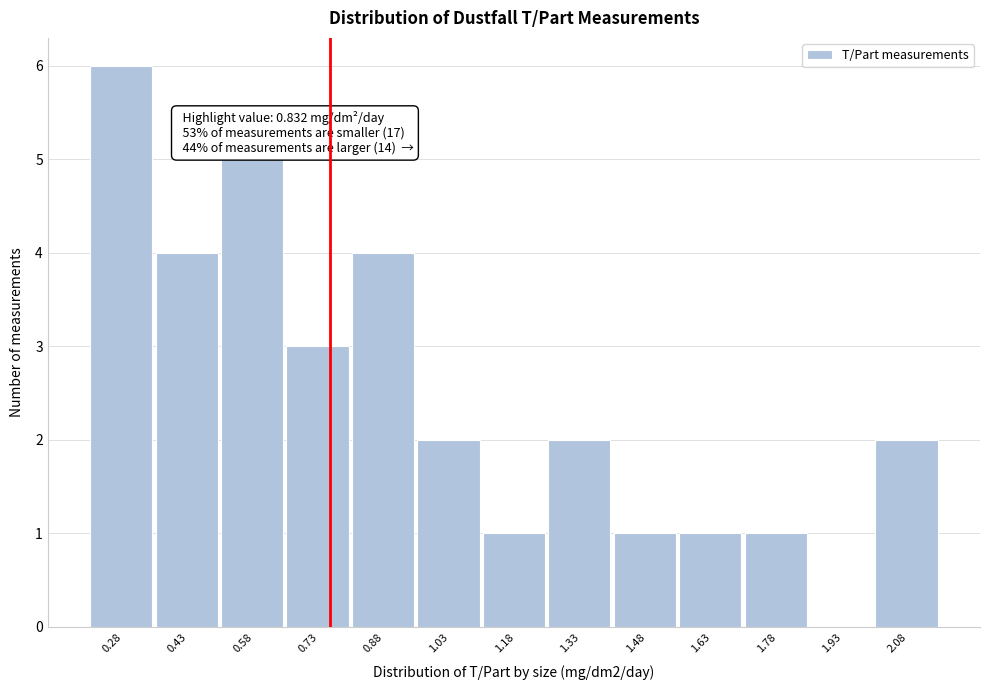

Reading left to right, extract all data points from this chart.

0.28=6	0.43=4	0.58=5	0.73=3	0.88=4	1.03=2	1.18=1	1.33=2	1.48=1	1.63=1	1.78=1	1.93=0	2.08=2